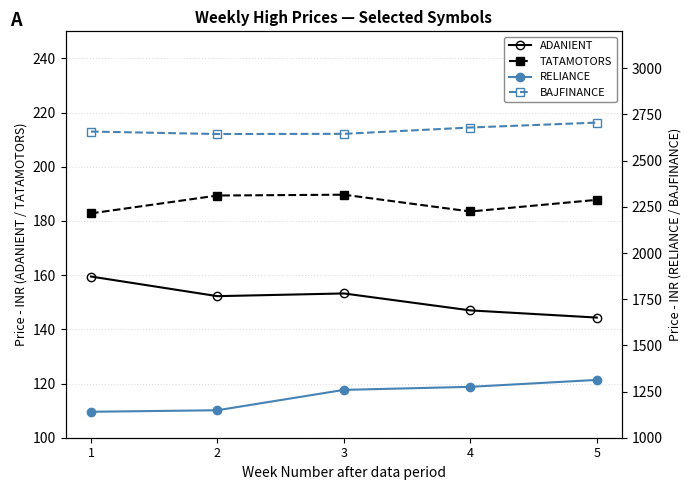

The value of TATAMOTORS at 4 is 183.5. True or false?

True